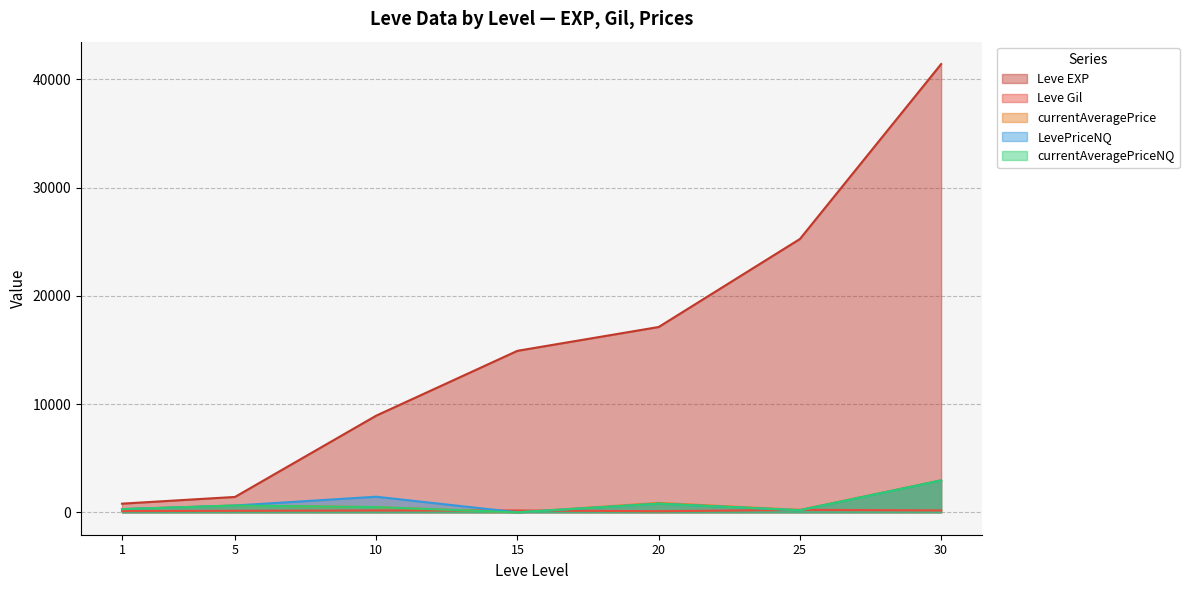

Is the value of Leve EXP at 1 greater than the value of currentAveragePriceNQ at 15?

Yes